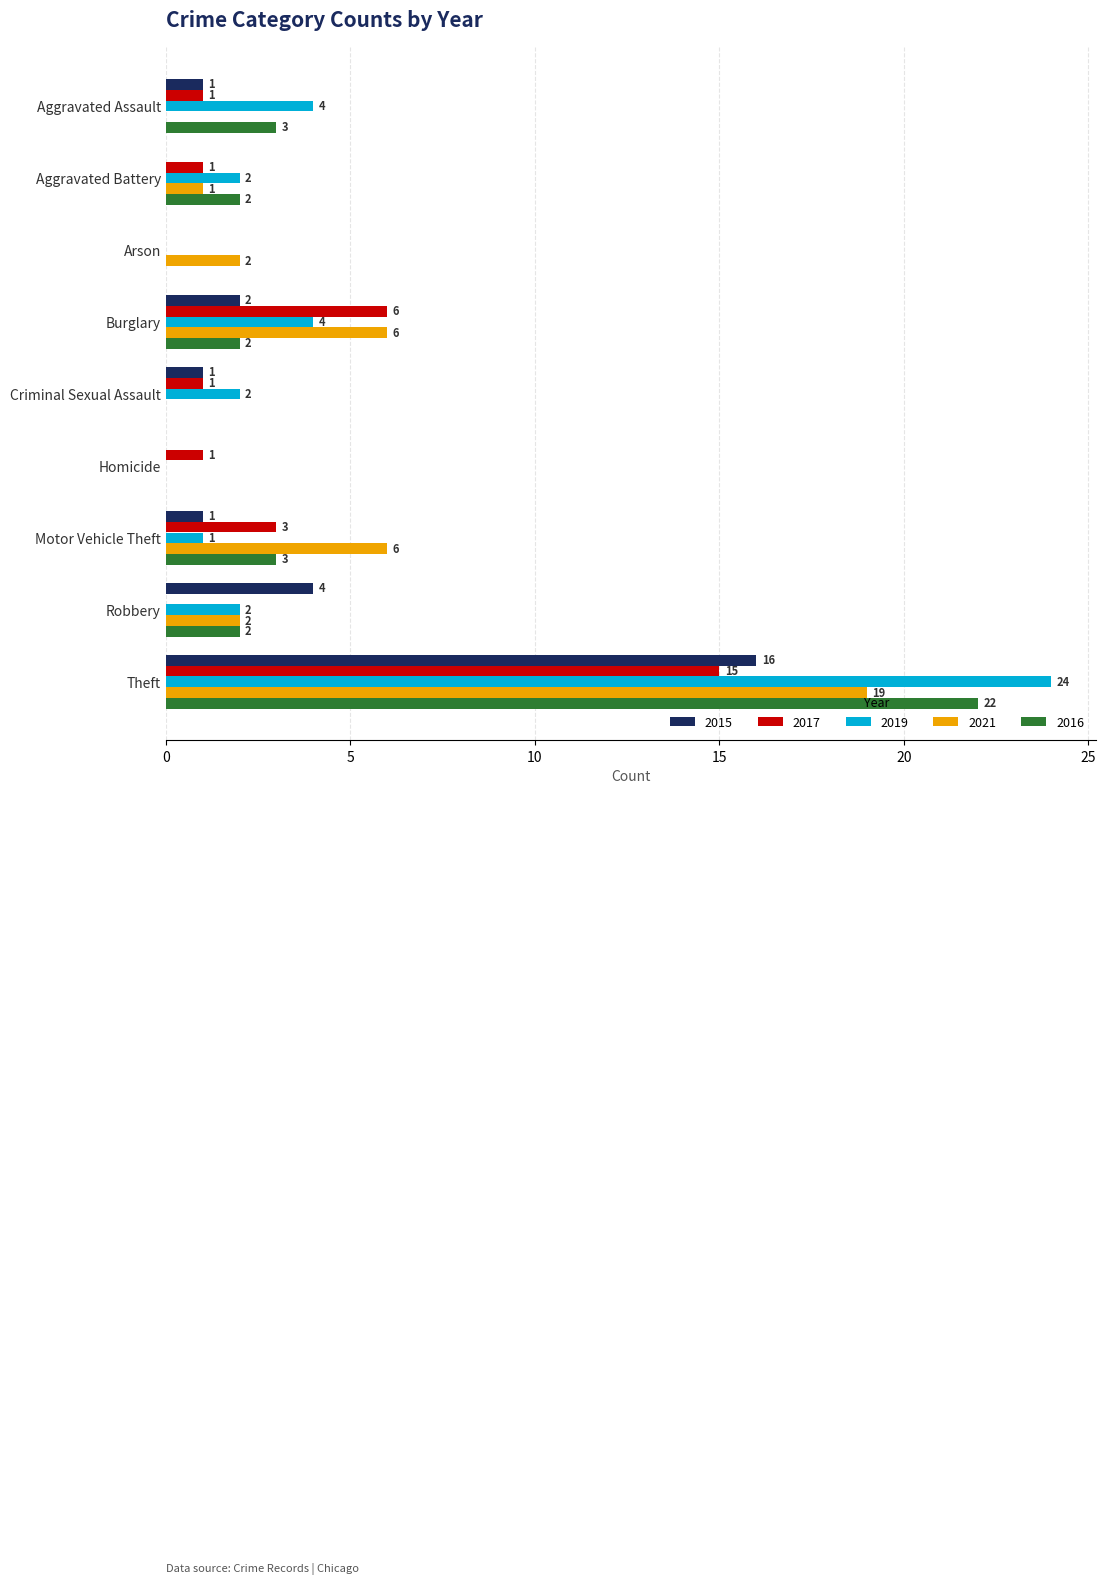

What is the total value across all series at Arson?

2